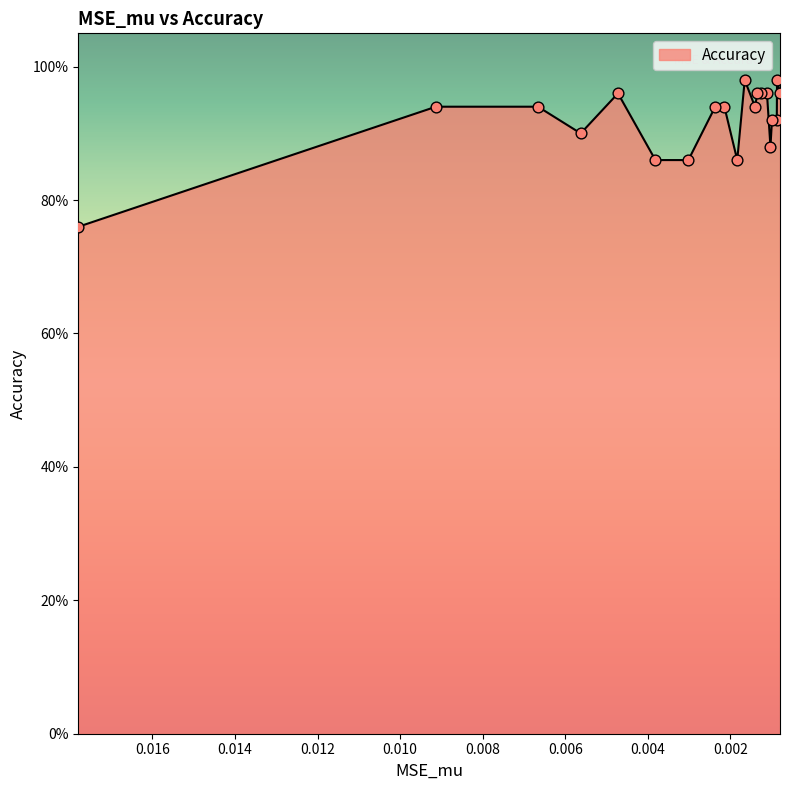

Is the value of MSE_mu at Day 12 greater than the value of Accuracy at Day 15?

No